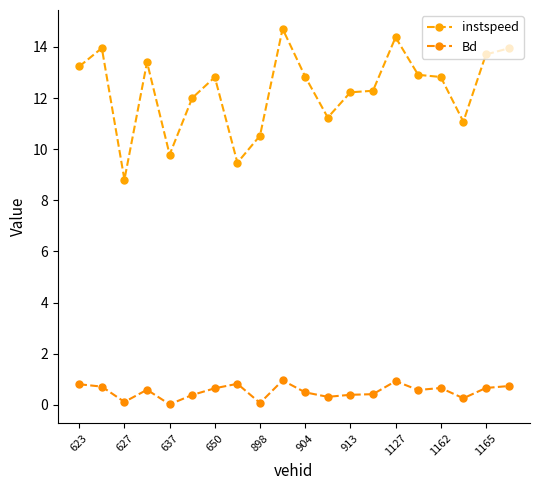

Reading left to right, extract all data points from this chart.

instspeed: 13.2	14.0	8.8	13.4	9.8	12.0	12.8	9.5	10.5	14.7	12.8	11.2	12.2	12.3	14.4	12.9	12.8	11.1	13.7	13.9
Bd: 0.8	0.7	0.1	0.6	0.0	0.4	0.6	0.8	0.1	1.0	0.5	0.3	0.4	0.4	0.9	0.6	0.7	0.3	0.7	0.7